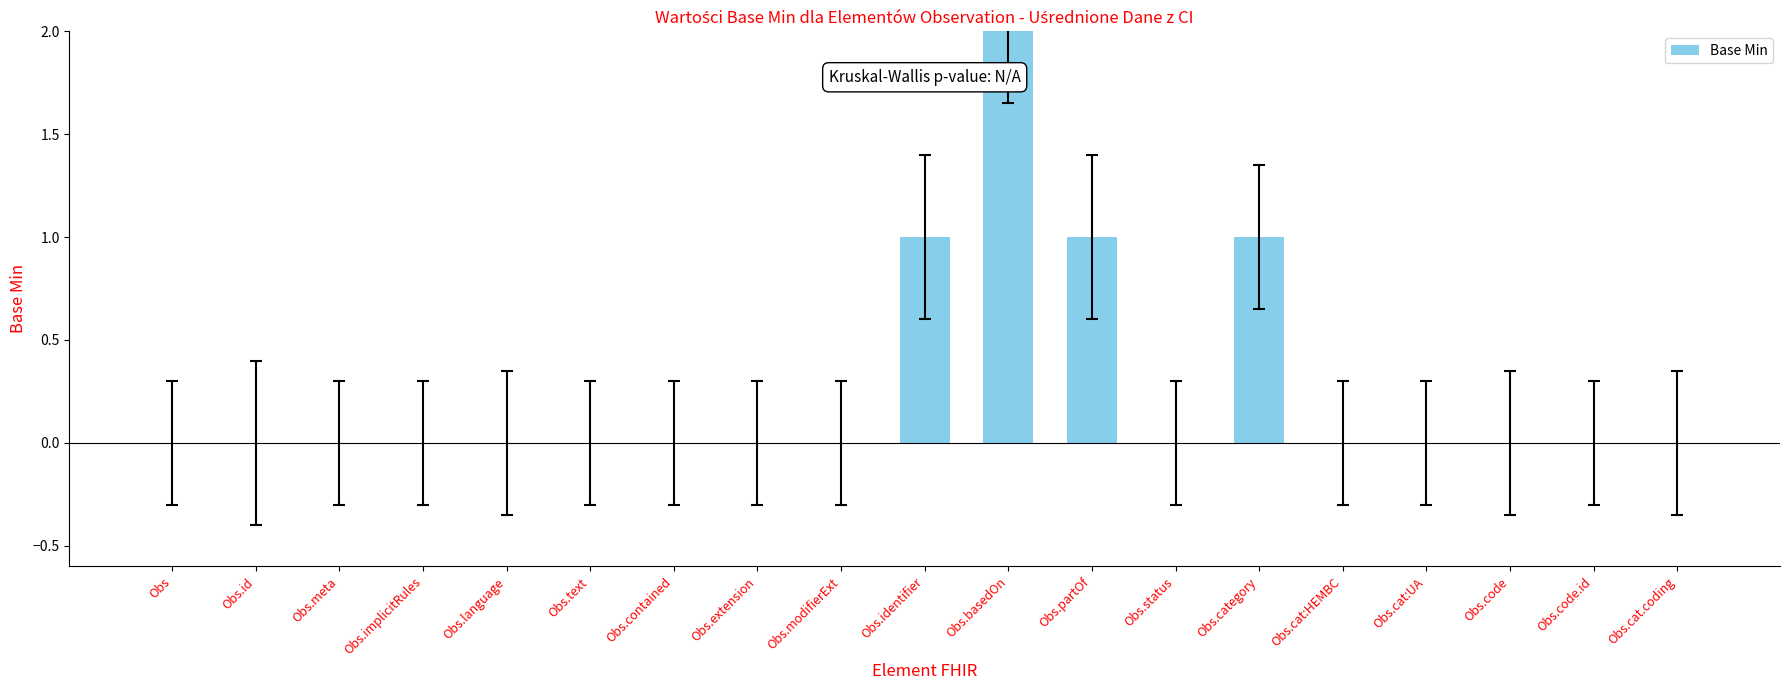

True or false: the data shows 2 at Obs.basedOn.

True